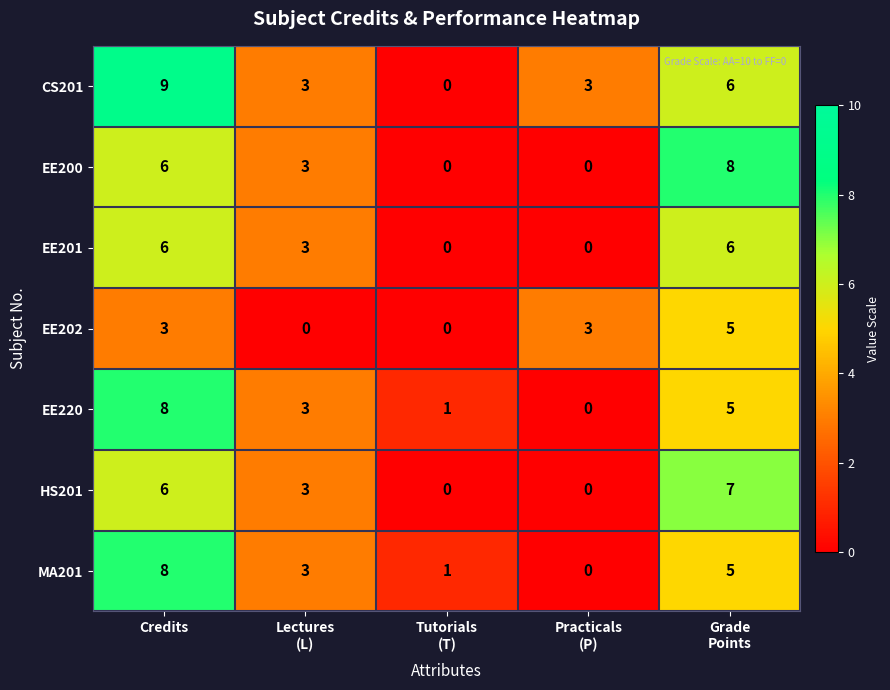

What is the difference between the maximum and second lowest values in the CS201 series?

6